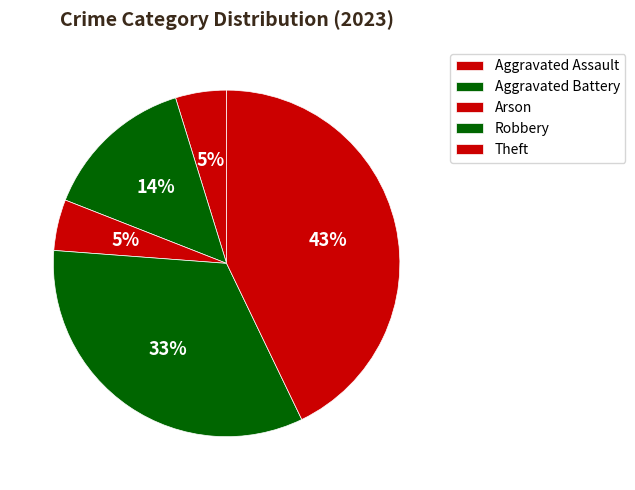

How many slices are in this pie chart?

5